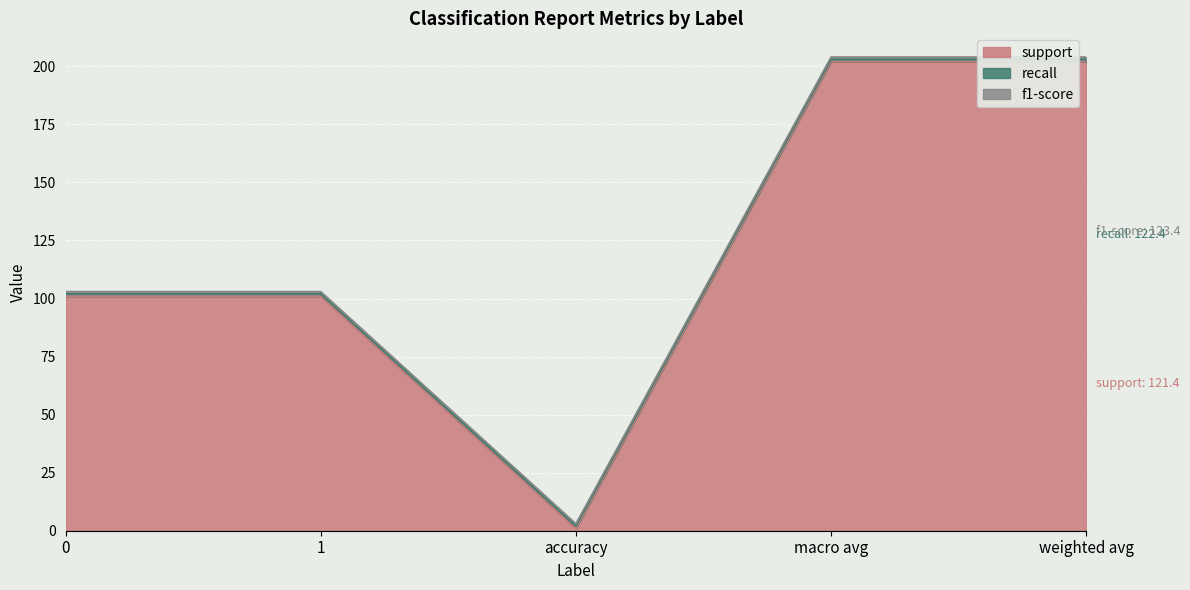

Reading right to left, list all the values displayed in this chart.

support: weighted avg=202	macro avg=202	accuracy=1	1=101	0=101
recall: weighted avg=1	macro avg=1	accuracy=1	1=1	0=1
f1-score: weighted avg=1	macro avg=1	accuracy=1	1=1	0=1